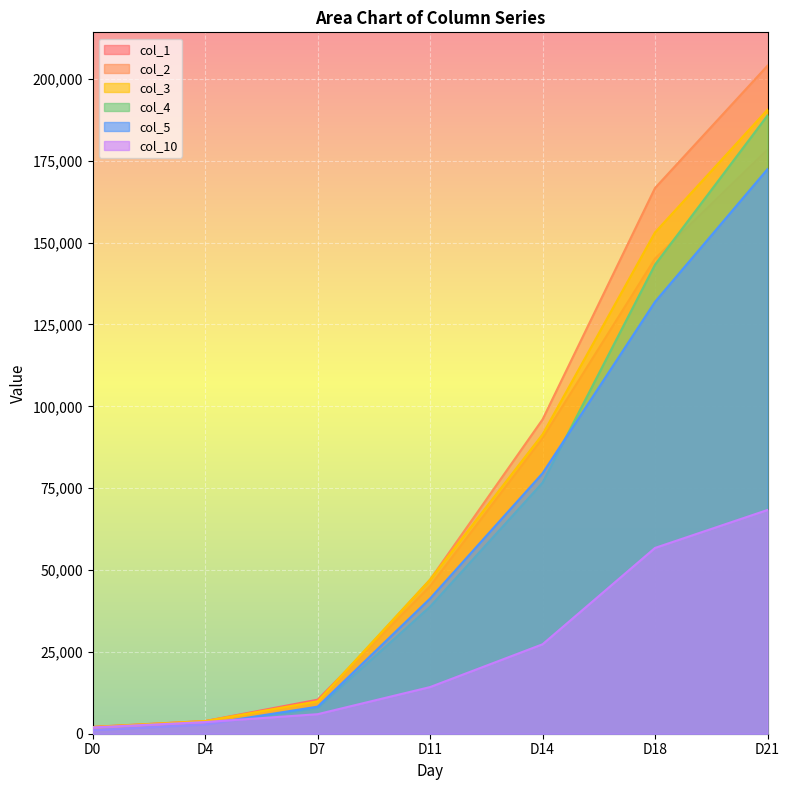

What is the total value across all series at D0?

10217.6